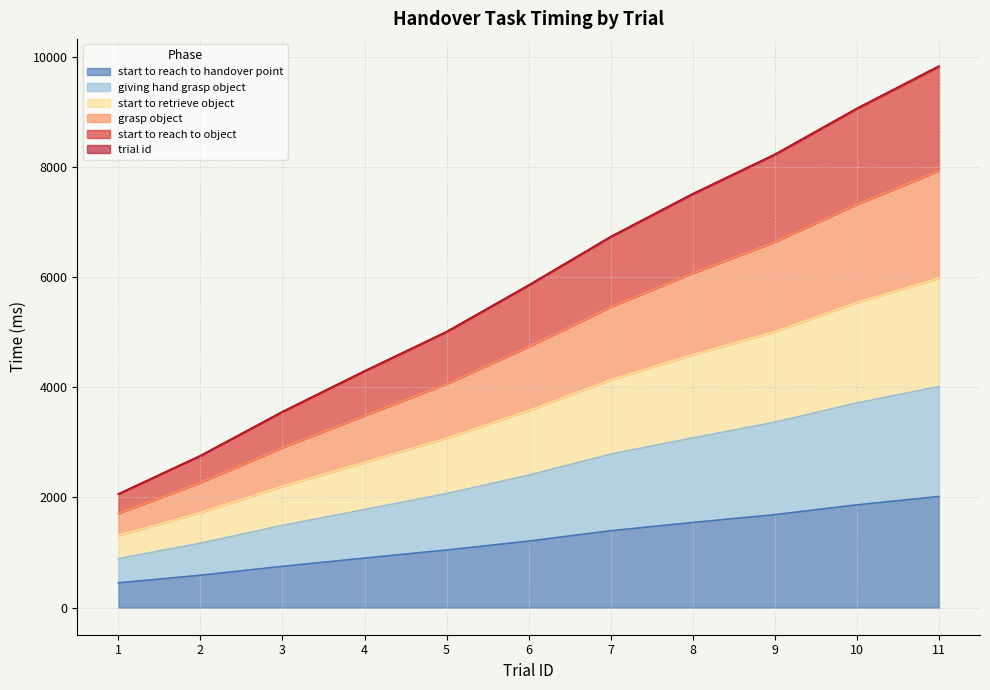

How many distinct data groups are displayed?

6